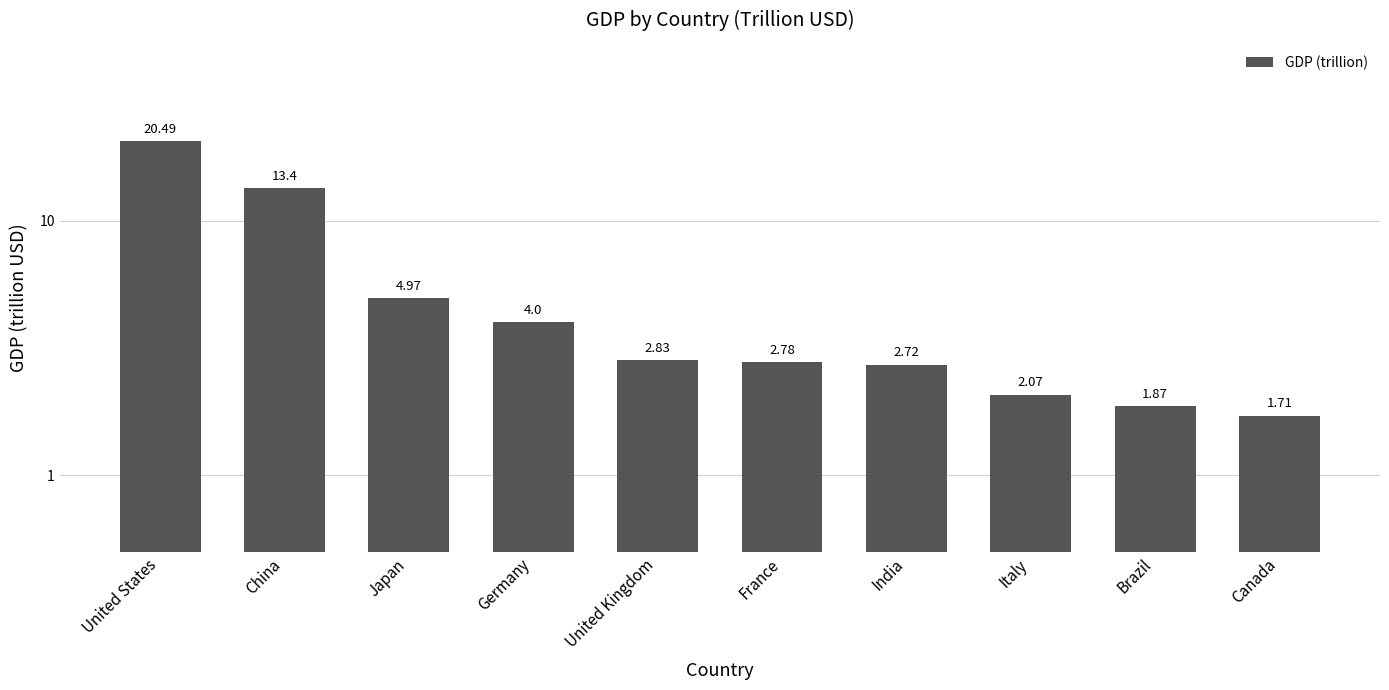

What is the change in value from Japan to India?

-2.2